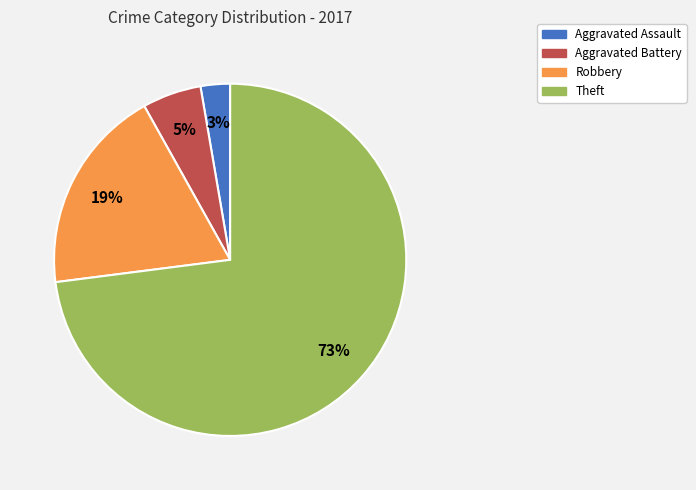

How many segments does this pie chart have?

4